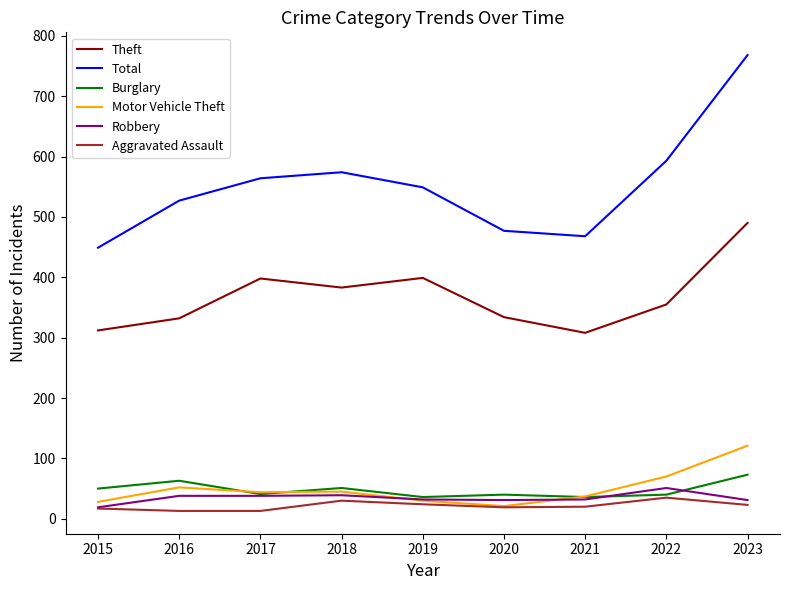

What are all the series names shown in the legend?

Theft, Total, Burglary, Motor Vehicle Theft, Robbery, Aggravated Assault